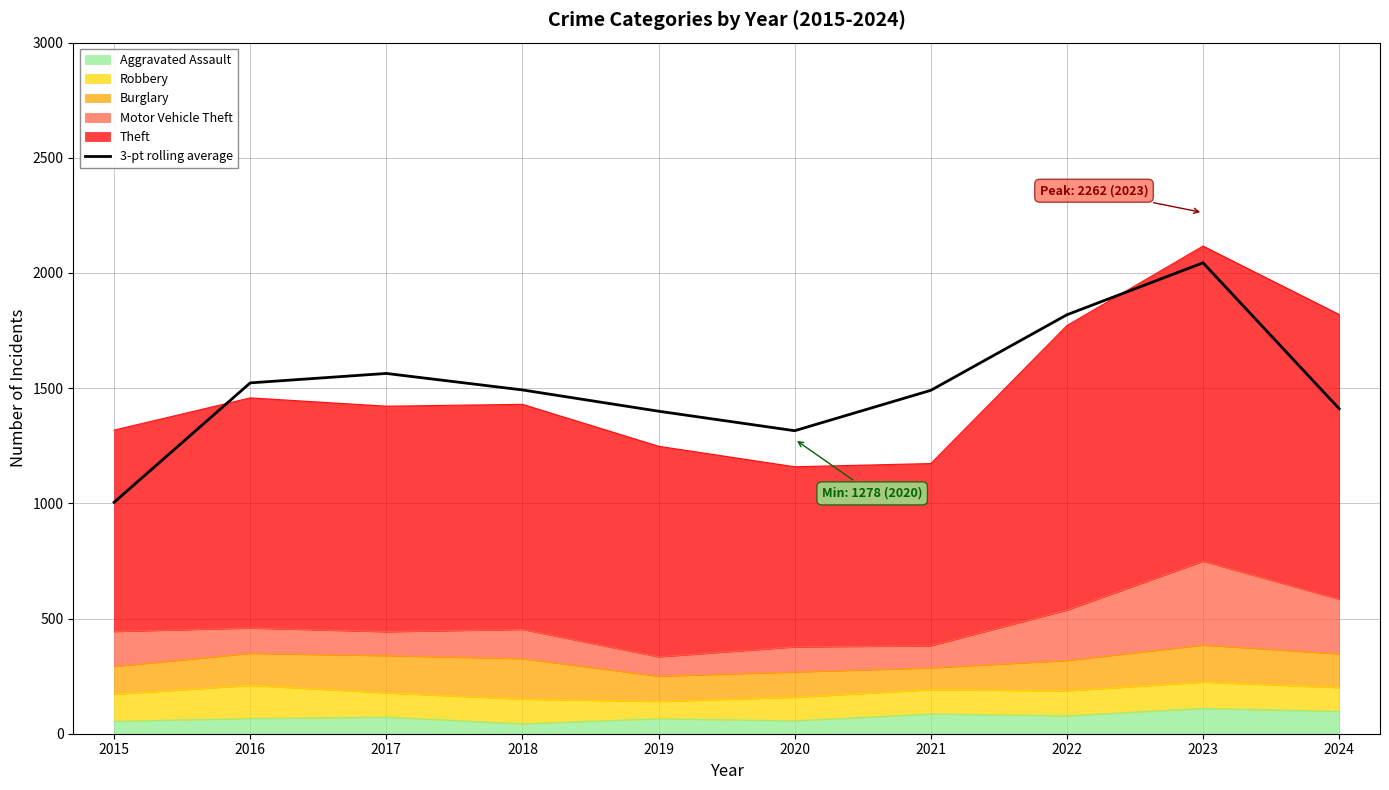

What is the difference between the second highest and second lowest values?

503.3